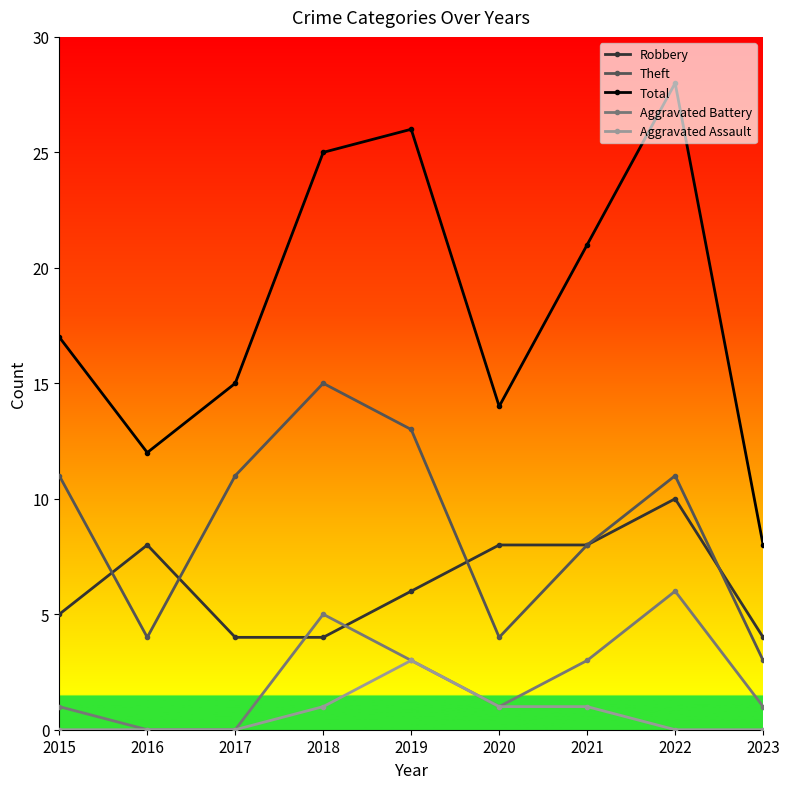

Rank the series by their maximum value, from highest to lowest.

Total, Theft, Robbery, Aggravated Battery, Aggravated Assault